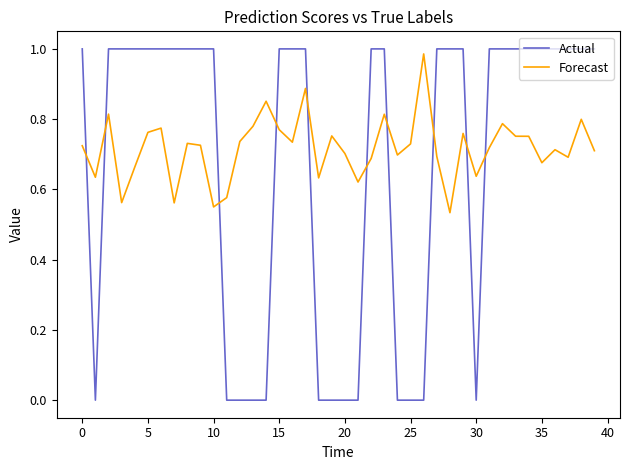

Which series has the widest spread of values?

Actual